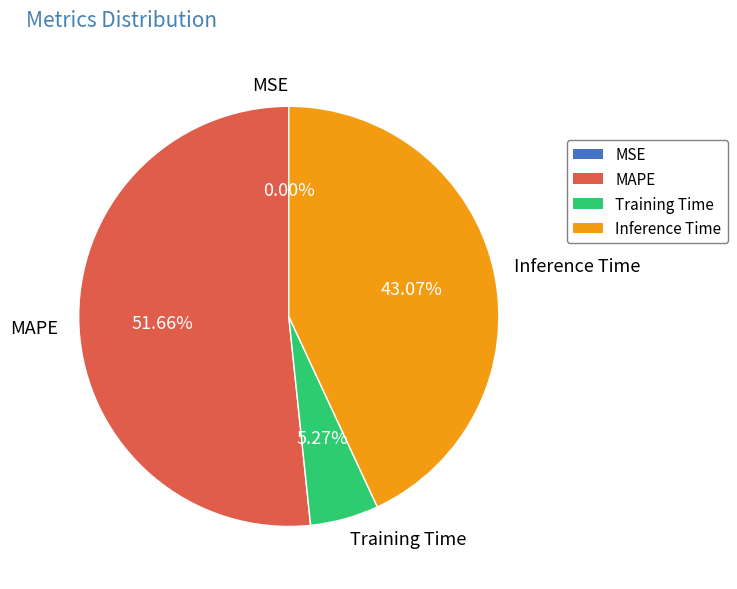

To the nearest percent, what is the difference between the Inference Time and MAPE slice percentages?

9%